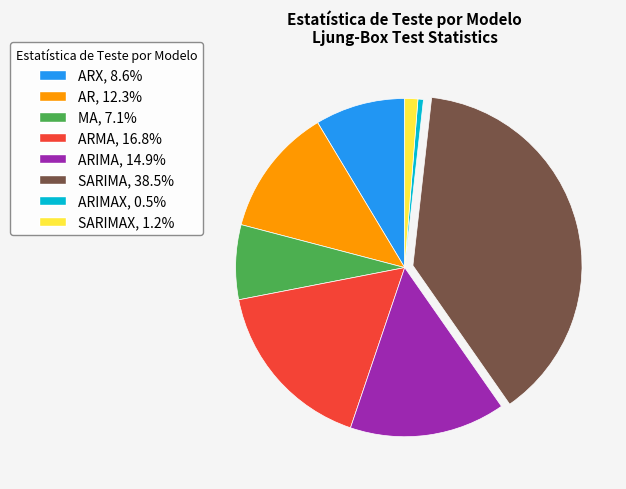

How many segments does this pie chart have?

8